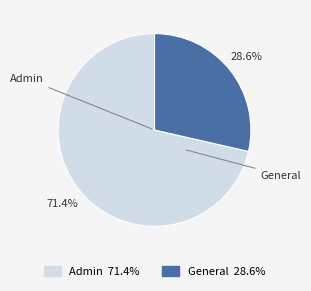

True or false: Admin accounts for 71% of the total.

True